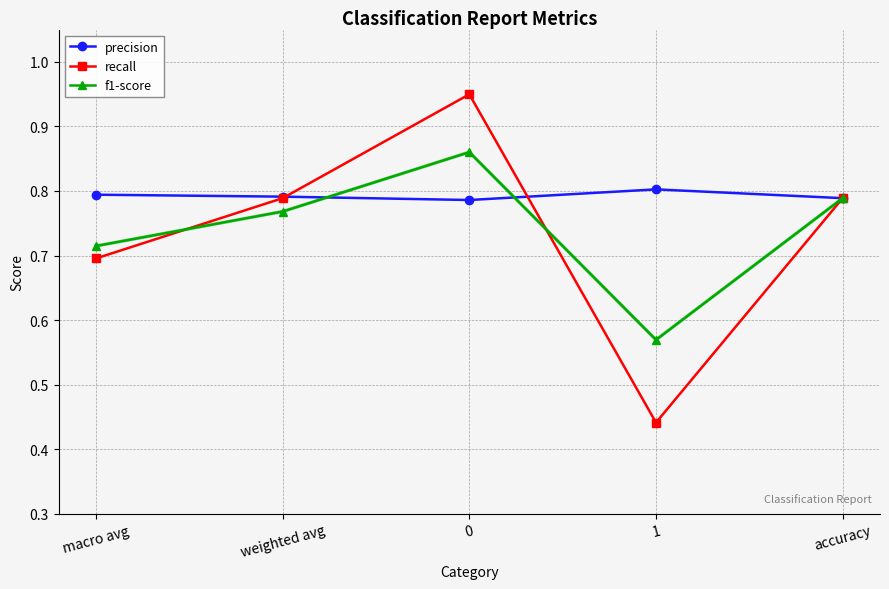

What position from the right is accuracy?

1